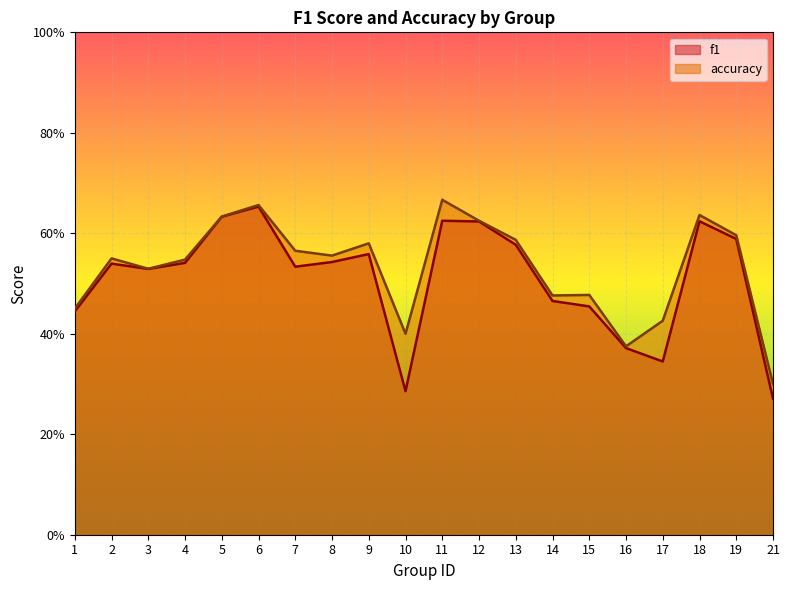

Rank the categories by f1 value from highest to lowest.

6, 5, 11, 18, 12, 19, 13, 9, 8, 4, 2, 7, 3, 14, 15, 1, 16, 17, 10, 21